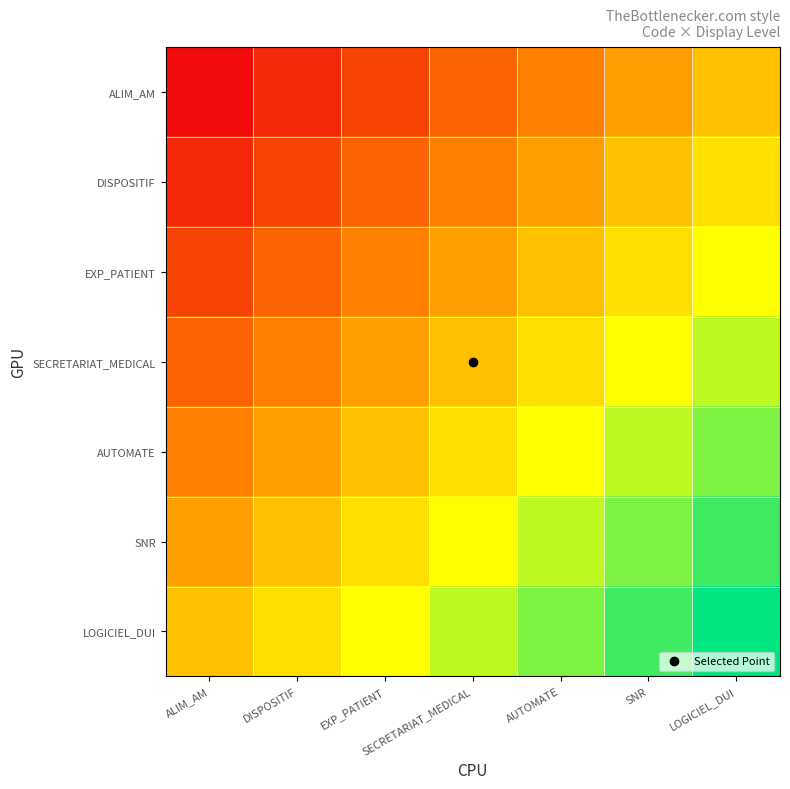

Reading right to left, transcribe all the data shown in this chart.

ALIM_AM: LOGICIEL_DUI=0.5	SNR=0.4	AUTOMATE=0.3	SECRETARIAT_MEDICAL=0.2	EXP_PATIENT=0.2	DISPOSITIF=0.1	ALIM_AM=0.0
DISPOSITIF: LOGICIEL_DUI=0.6	SNR=0.5	AUTOMATE=0.4	SECRETARIAT_MEDICAL=0.3	EXP_PATIENT=0.2	DISPOSITIF=0.2	ALIM_AM=0.1
EXP_PATIENT: LOGICIEL_DUI=0.7	SNR=0.6	AUTOMATE=0.5	SECRETARIAT_MEDICAL=0.4	EXP_PATIENT=0.3	DISPOSITIF=0.2	ALIM_AM=0.2
SECRETARIAT_MEDICAL: LOGICIEL_DUI=0.8	SNR=0.7	AUTOMATE=0.6	SECRETARIAT_MEDICAL=0.5	EXP_PATIENT=0.4	DISPOSITIF=0.3	ALIM_AM=0.2
AUTOMATE: LOGICIEL_DUI=0.8	SNR=0.8	AUTOMATE=0.7	SECRETARIAT_MEDICAL=0.6	EXP_PATIENT=0.5	DISPOSITIF=0.4	ALIM_AM=0.3
SNR: LOGICIEL_DUI=0.9	SNR=0.8	AUTOMATE=0.8	SECRETARIAT_MEDICAL=0.7	EXP_PATIENT=0.6	DISPOSITIF=0.5	ALIM_AM=0.4
LOGICIEL_DUI: LOGICIEL_DUI=1.0	SNR=0.9	AUTOMATE=0.8	SECRETARIAT_MEDICAL=0.8	EXP_PATIENT=0.7	DISPOSITIF=0.6	ALIM_AM=0.5